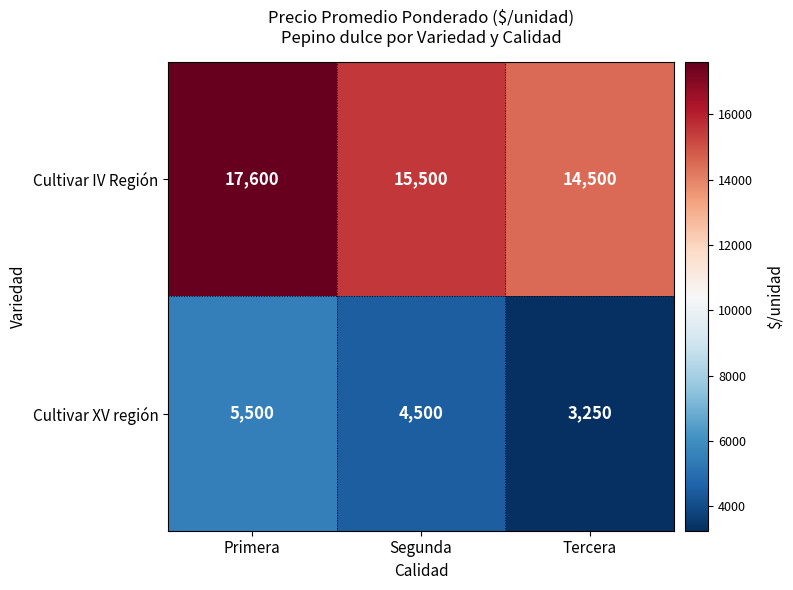

At Primera, list the series in order from smallest to largest.

Cultivar XV región, Cultivar IV Región